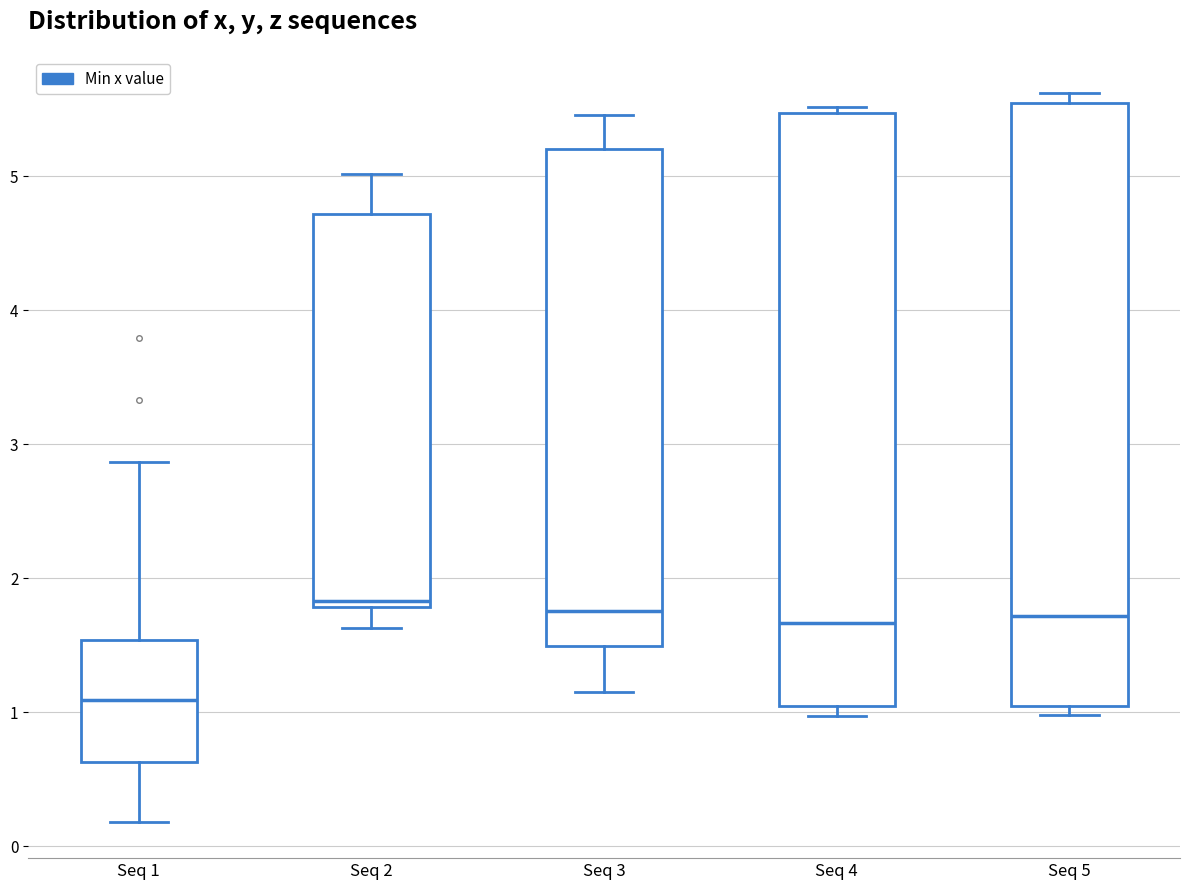

Reading left to right, read every box against the y-axis: the position of its median line, the range the box covers, and the ends of its whiskers. The values are not printed on the chart, so give them approximately, as read against the axis.

Seq 1: median 1.1, box 0.6 to 1.5, whiskers 0.2 to 2.9
Seq 2: median 1.8 (just above the box's lower edge), box 1.8 to 4.7, whiskers 1.6 to 5.0
Seq 3: median 1.8, box 1.5 to 5.2, whiskers 1.2 to 5.5
Seq 4: median 1.7, box 1.1 to 5.5, whiskers 1.0 to 5.5 (just above the box's upper edge)
Seq 5: median 1.7, box 1.1 to 5.6, whiskers 1.0 to 5.6 (just above the box's upper edge)